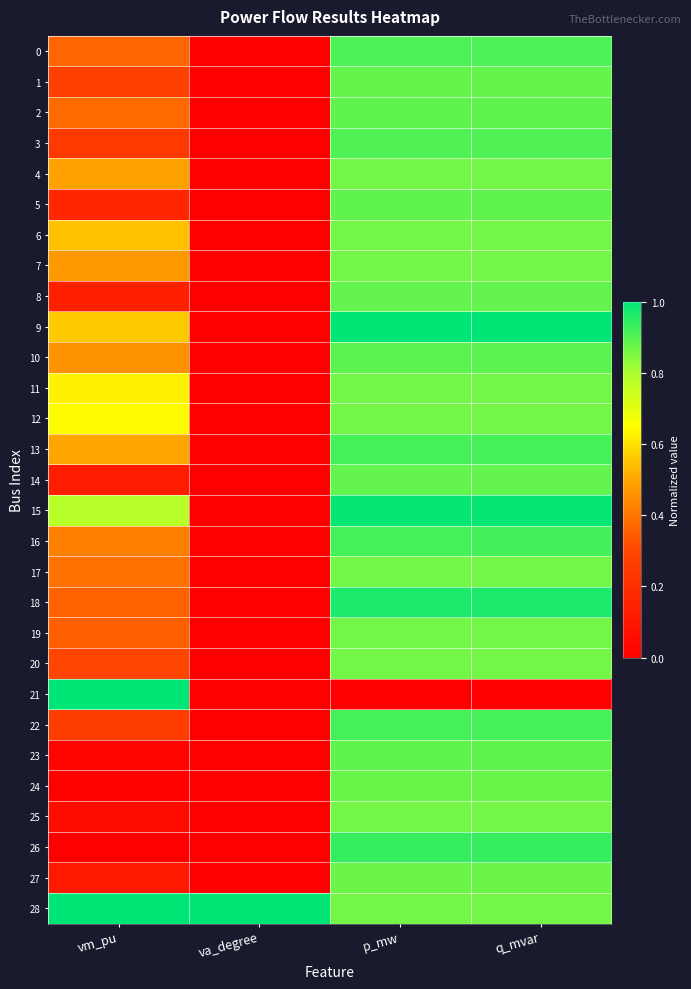

Which series has the largest total across all categories?

28